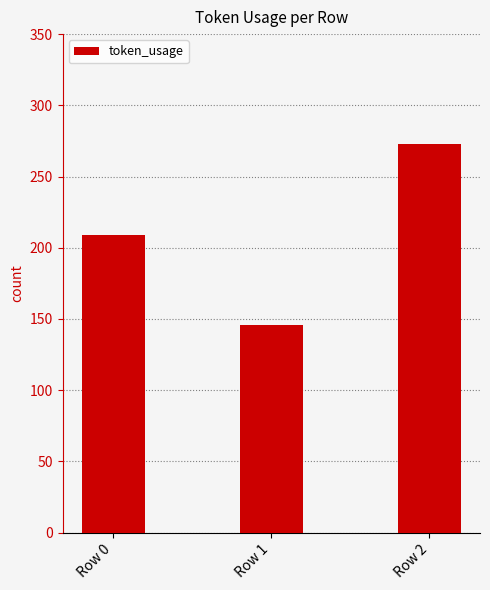

What is the change in value from Row 0 to Row 2?

+64